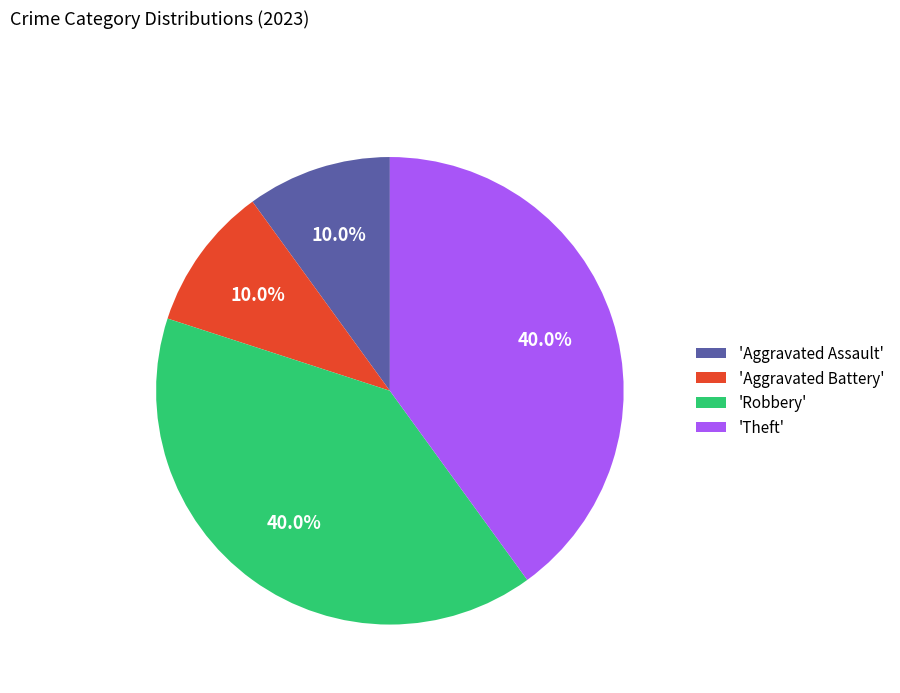

Combined, do 'Theft' and 'Robbery' account for over 50%?

Yes